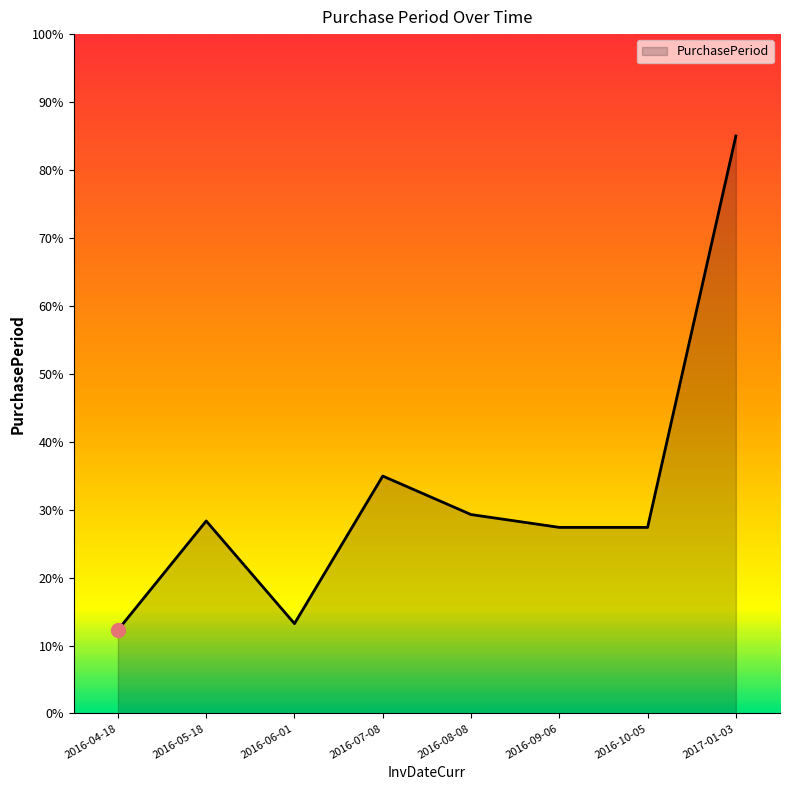

Count the number of values greater than 28.

4